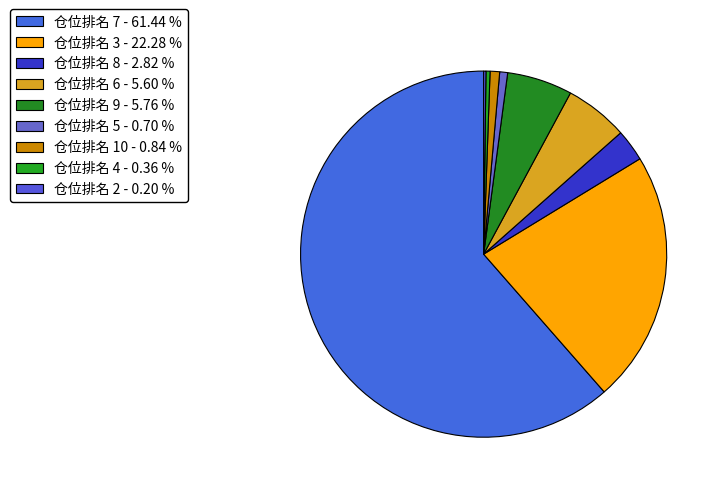

Which category has the biggest portion of the pie?

仓位排名 7 - 61.44 %